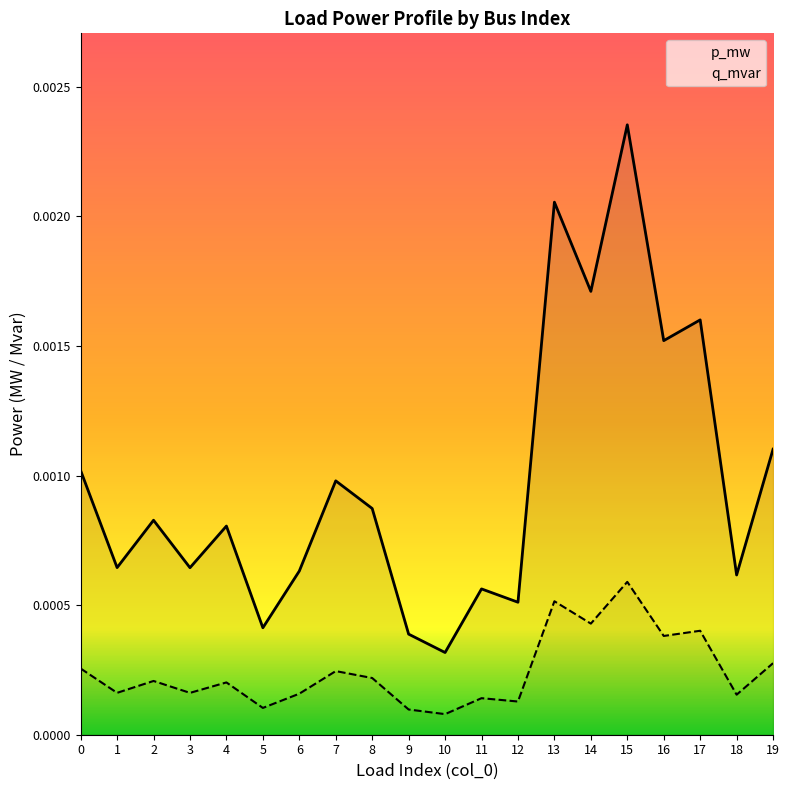

Count the q_mvar values in the range 0 to 1.

20